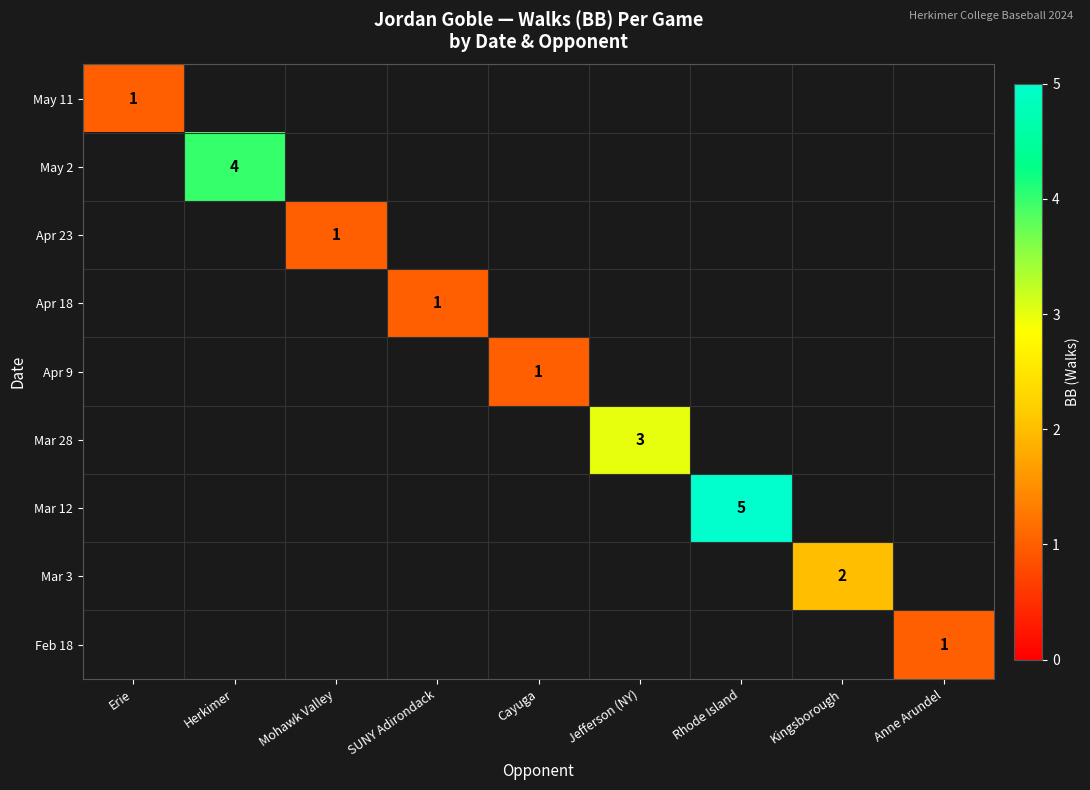

At how many categories does at least one series exceed 1?

4